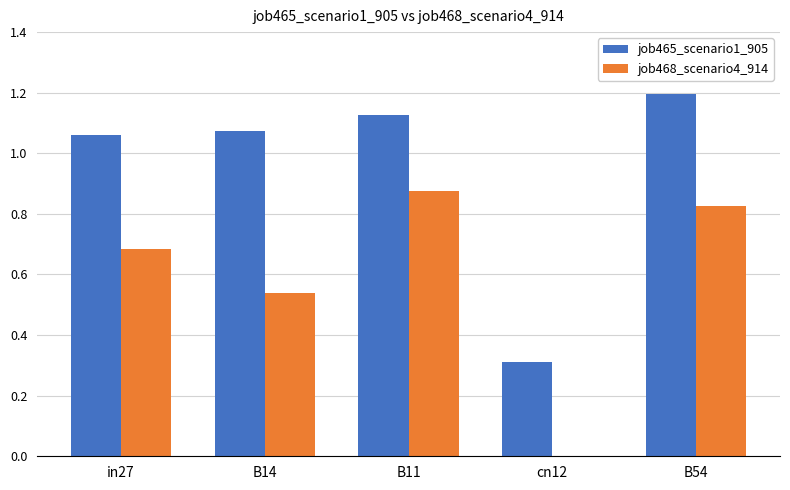

Between B14 and B54, which series saw the biggest shift?

job468_scenario4_914